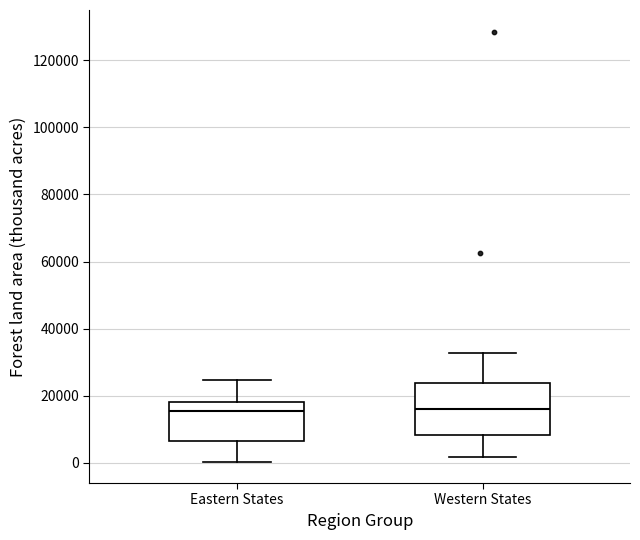

Where does the upper whisker of the box for Eastern States end on the y-axis? The values are not printed on the chart, so give them approximately, as read against the axis.

24000